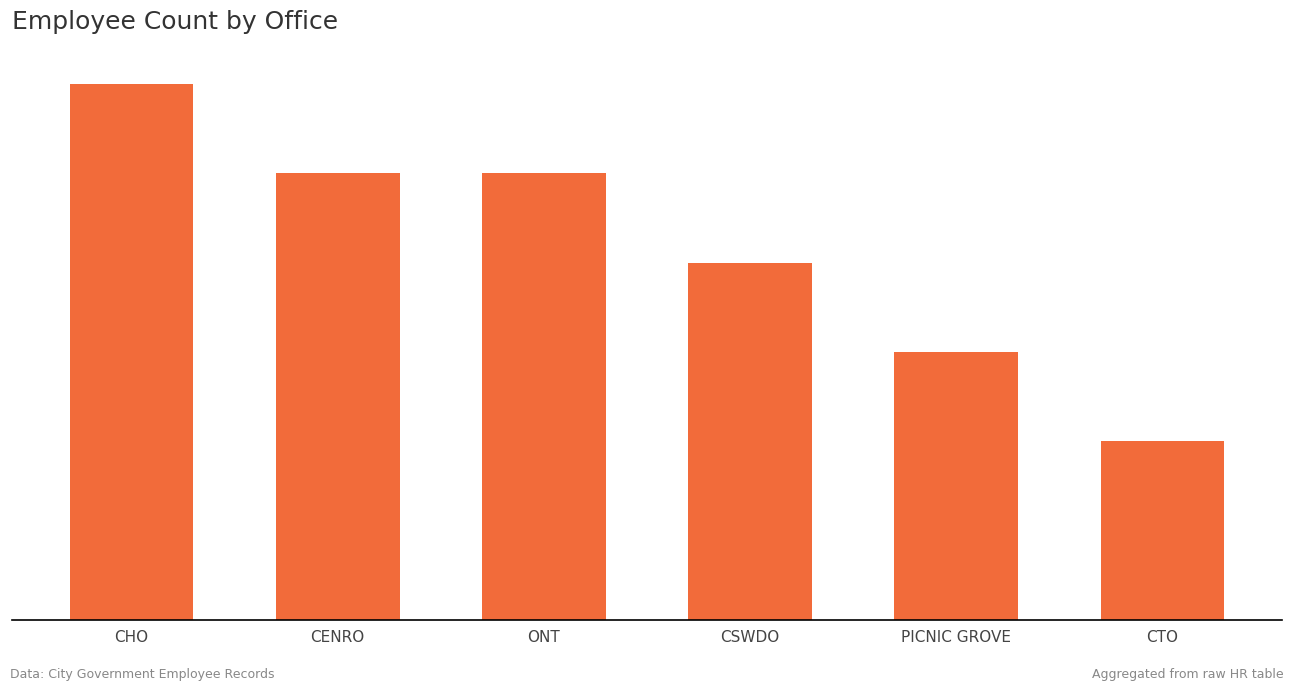

What is the sum of all values?

25